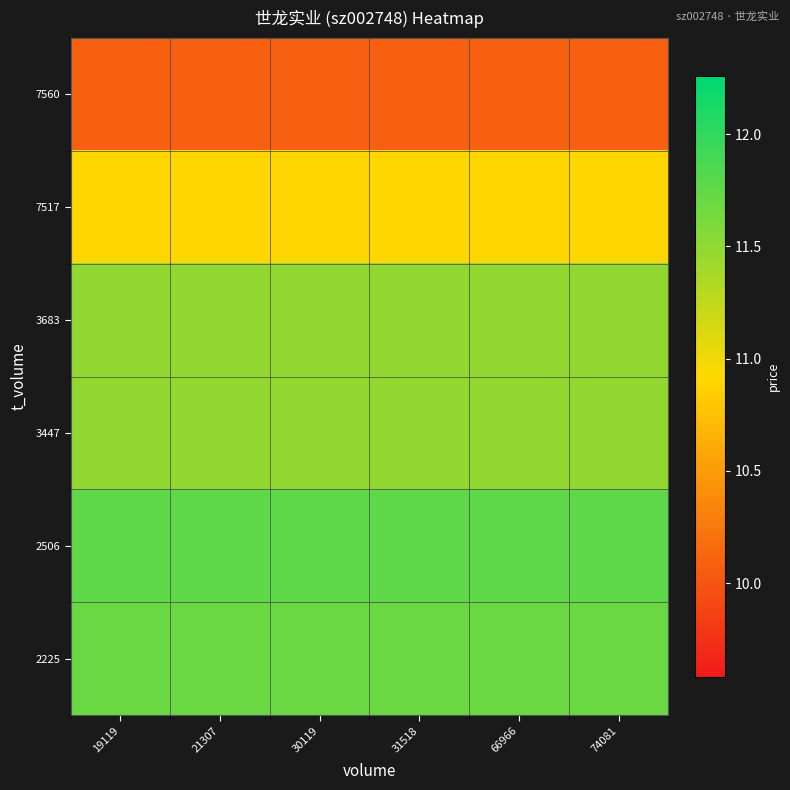

Reading left to right, transcribe all the data shown in this chart.

2225: 19119=11.7	21307=11.7	30119=11.7	31518=11.7	66966=11.7	74081=11.7
2506: 19119=11.8	21307=11.8	30119=11.8	31518=11.8	66966=11.8	74081=11.8
3447: 19119=11.5	21307=11.5	30119=11.5	31518=11.5	66966=11.5	74081=11.5
3683: 19119=11.5	21307=11.5	30119=11.5	31518=11.5	66966=11.5	74081=11.5
7517: 19119=10.9	21307=10.9	30119=10.9	31518=10.9	66966=10.9	74081=10.9
7560: 19119=10.1	21307=10.1	30119=10.1	31518=10.1	66966=10.1	74081=10.1